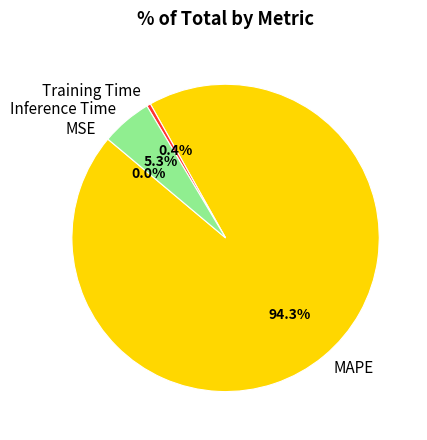

Between Inference Time and MAPE, which is larger?

MAPE